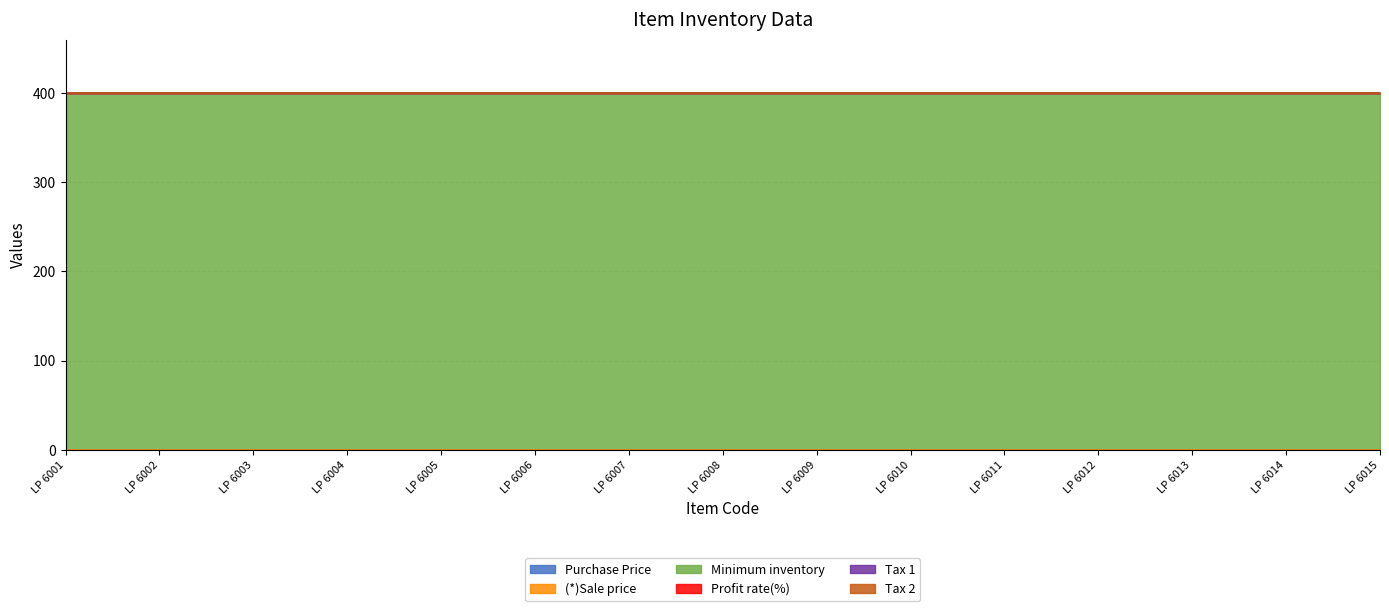

What is the average value of the Minimum inventory series?

400